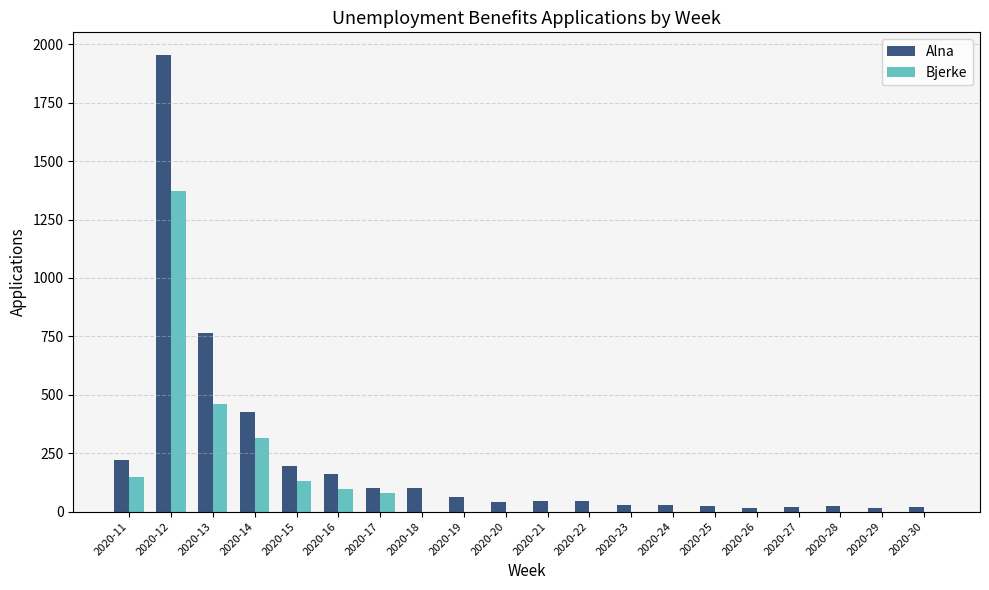

At which category is the sum across all series the highest?

2020-12